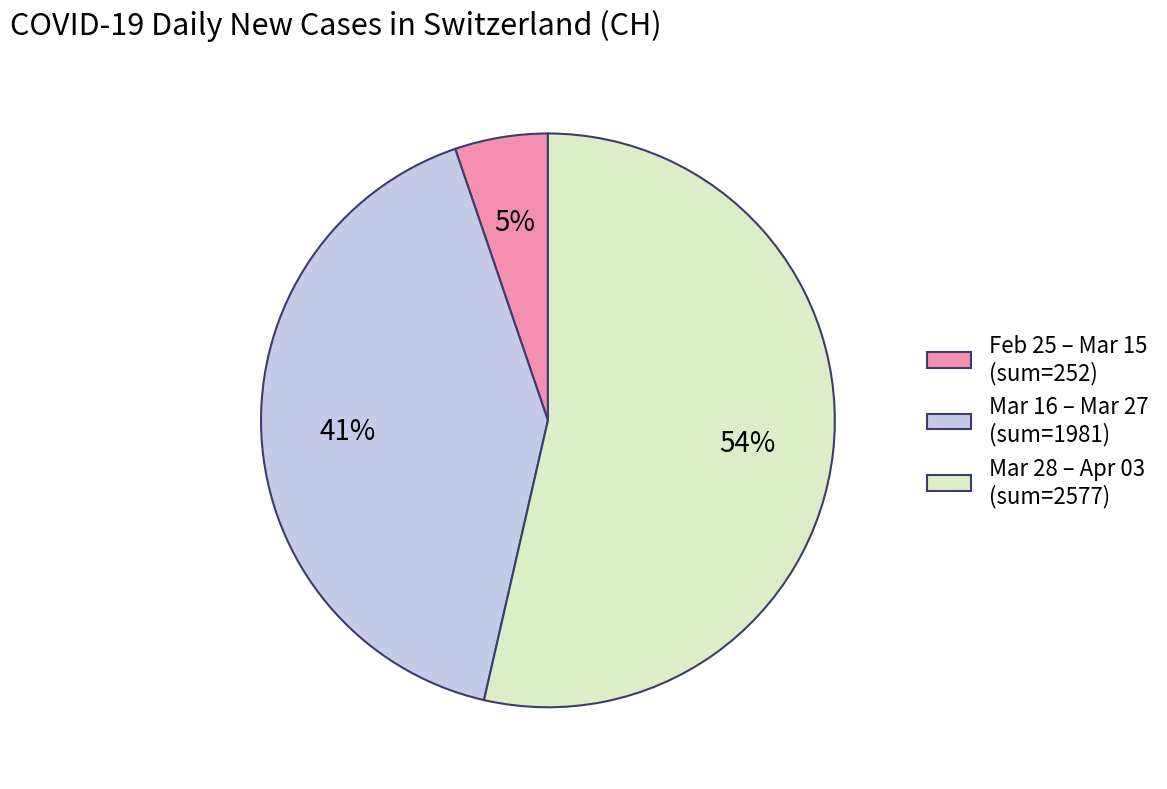

Which category has the biggest portion of the pie?

Mar 28 – Apr 03 (sum=2577)